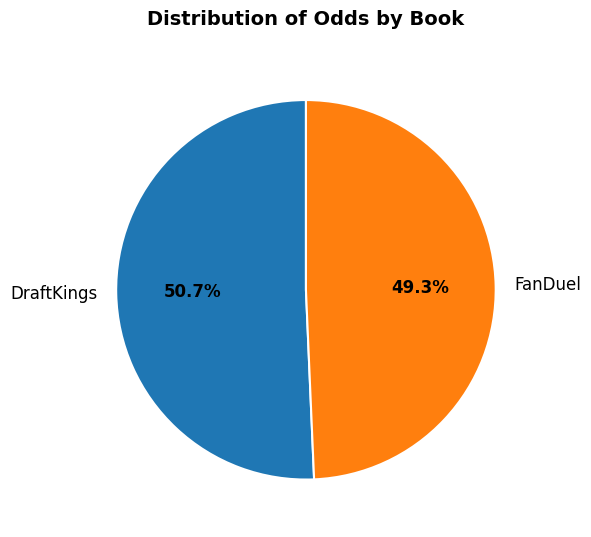

True or false: DraftKings accounts for 51% of the total.

True